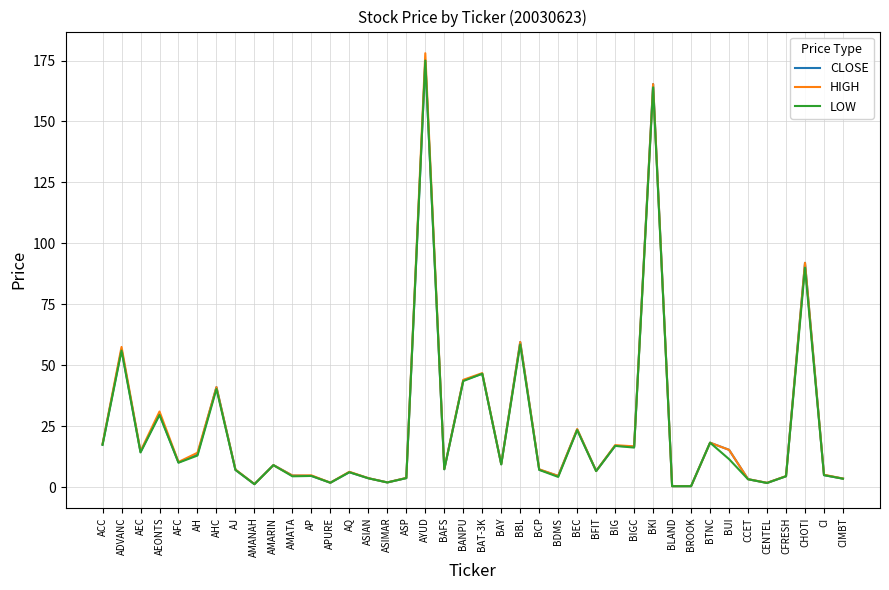

At which label is CLOSE closest to 87?

CHOTI